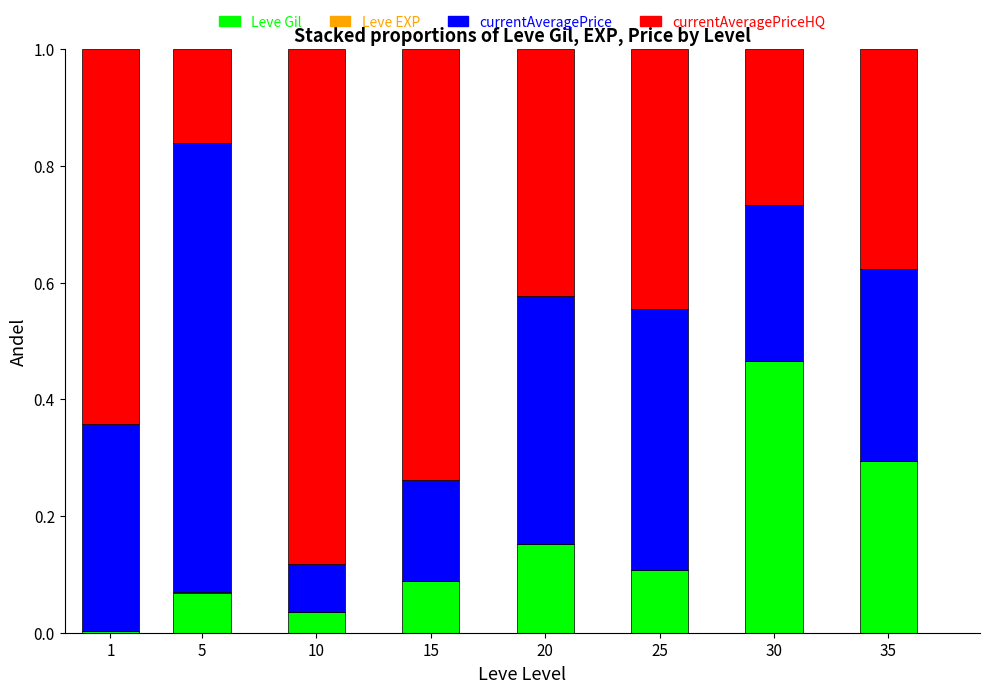

Does the chart contain stacked bars?

Yes